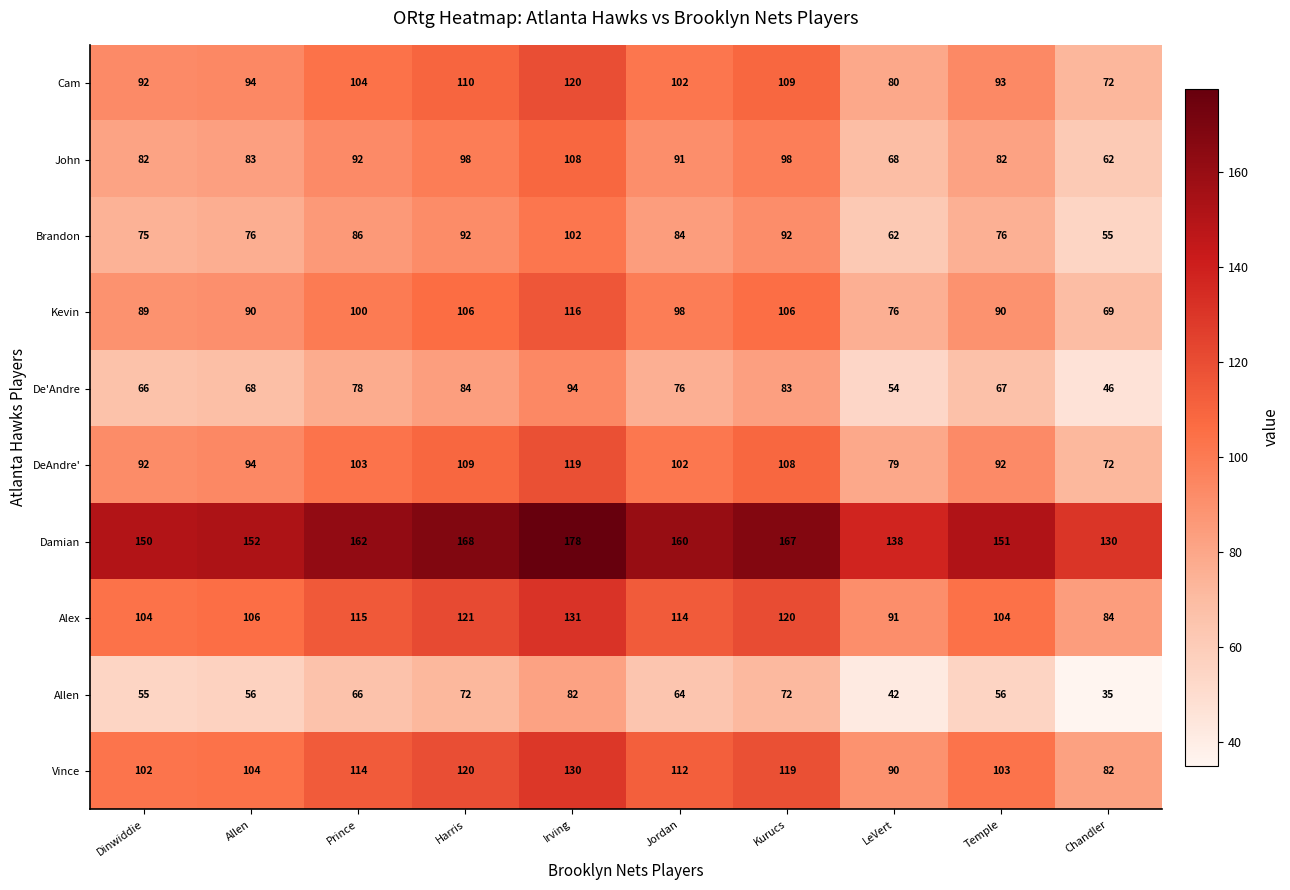

What is the sum of all Allen values?

600